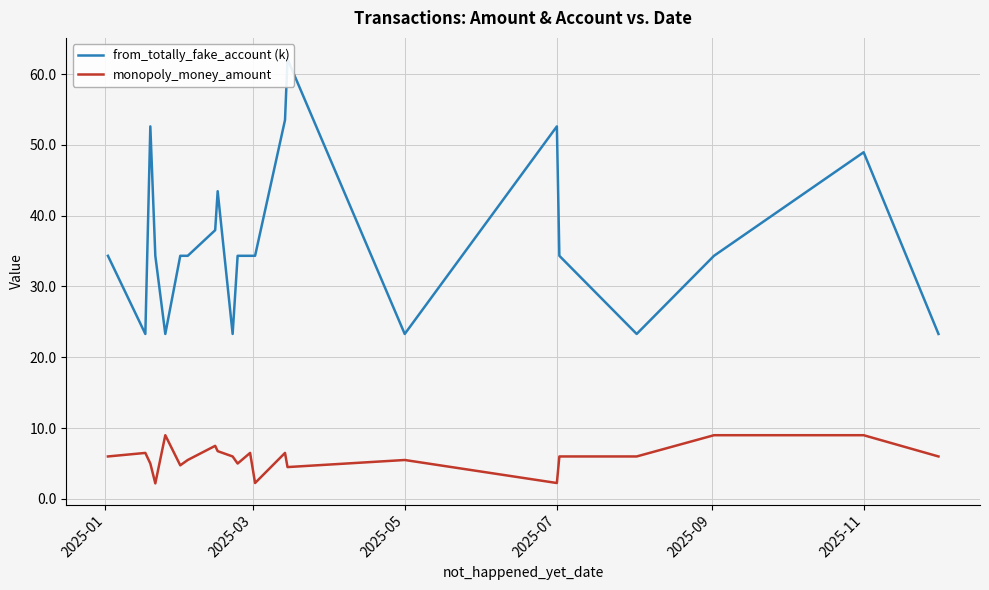

What is the highest value of the monopoly_money_amount series?

9.0